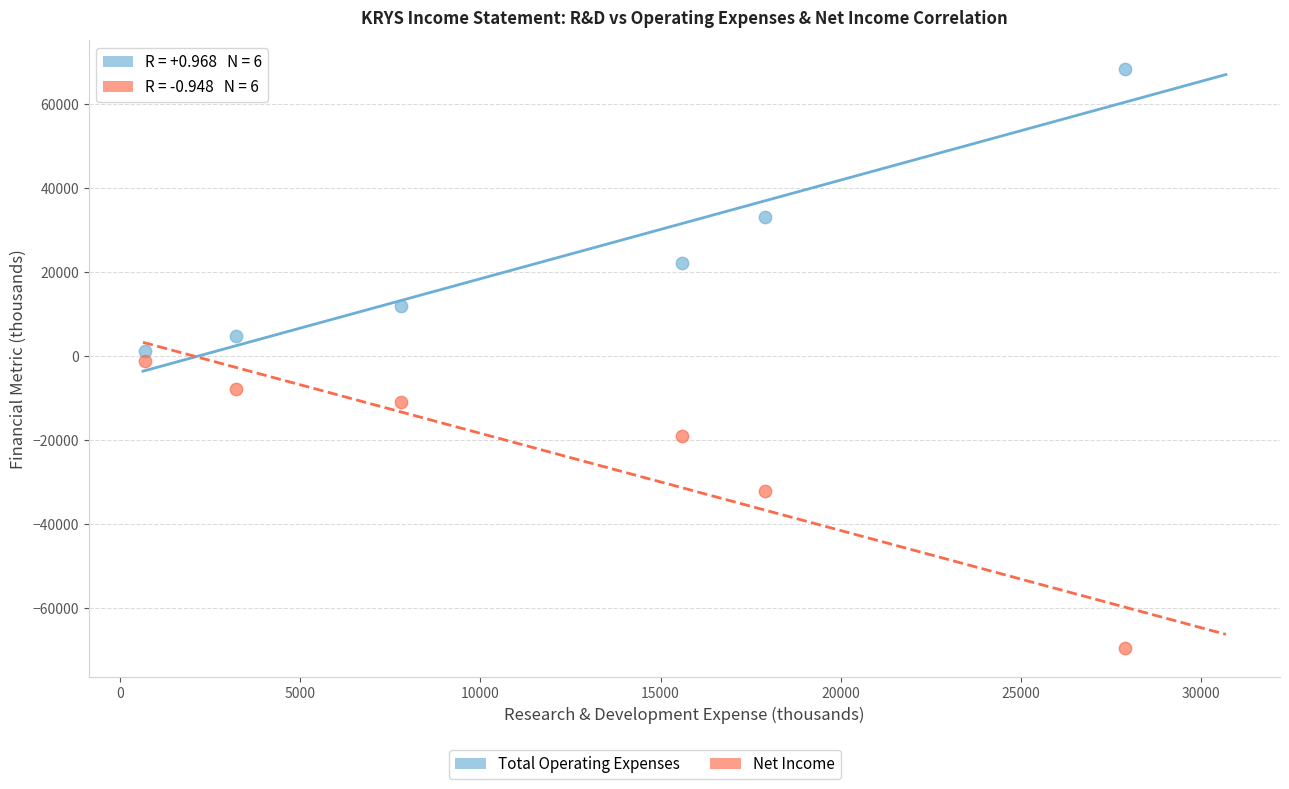

Which series contains the lowest Y value?

Net Income